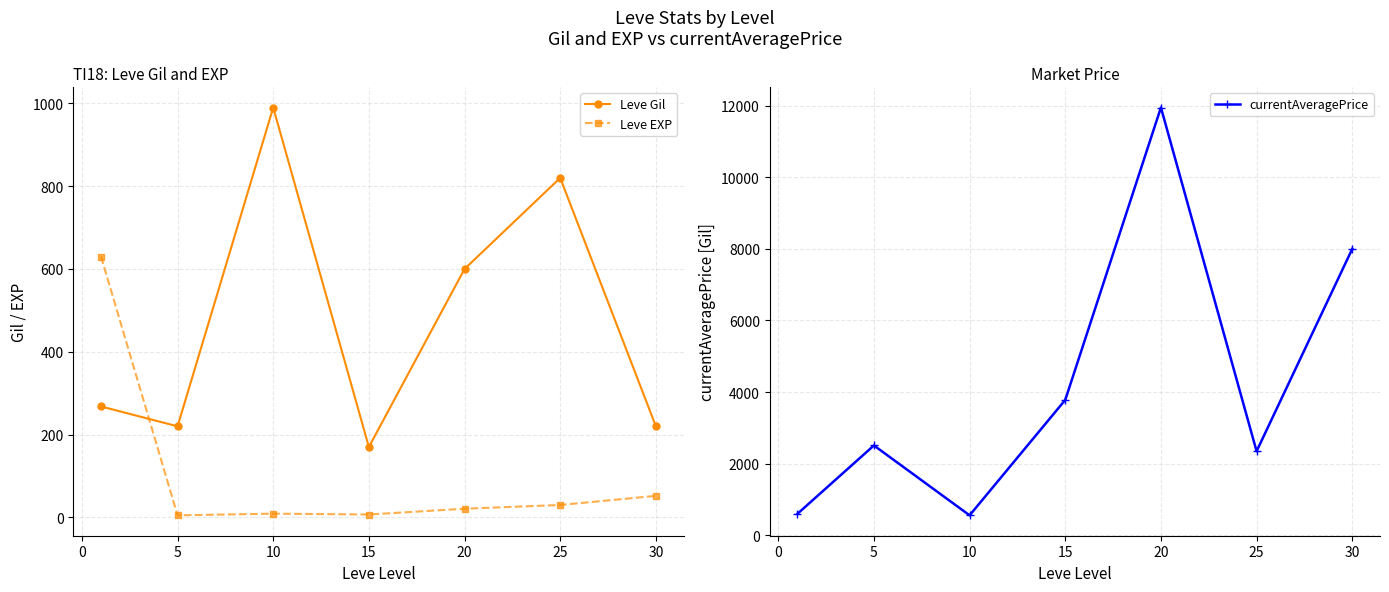

Where is Leve EXP nearest to the value 317?

30